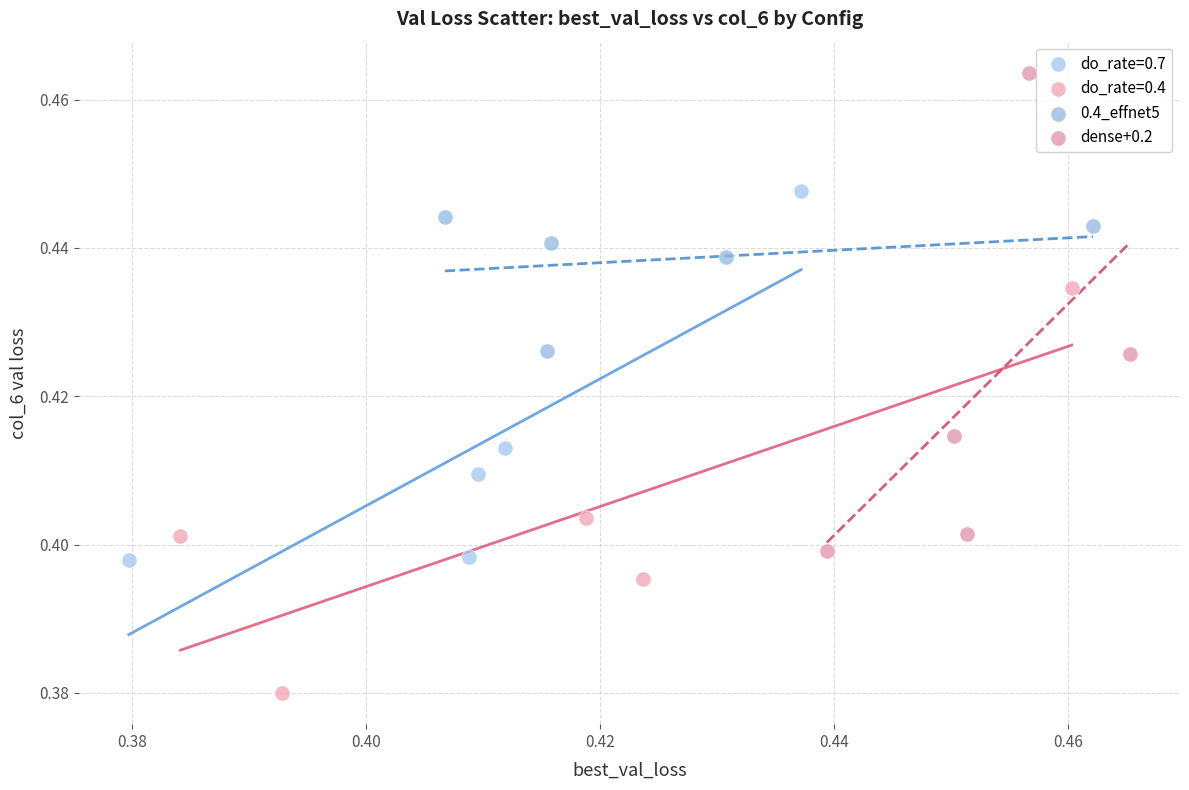

Which series contains the highest Y value?

dense+0.2